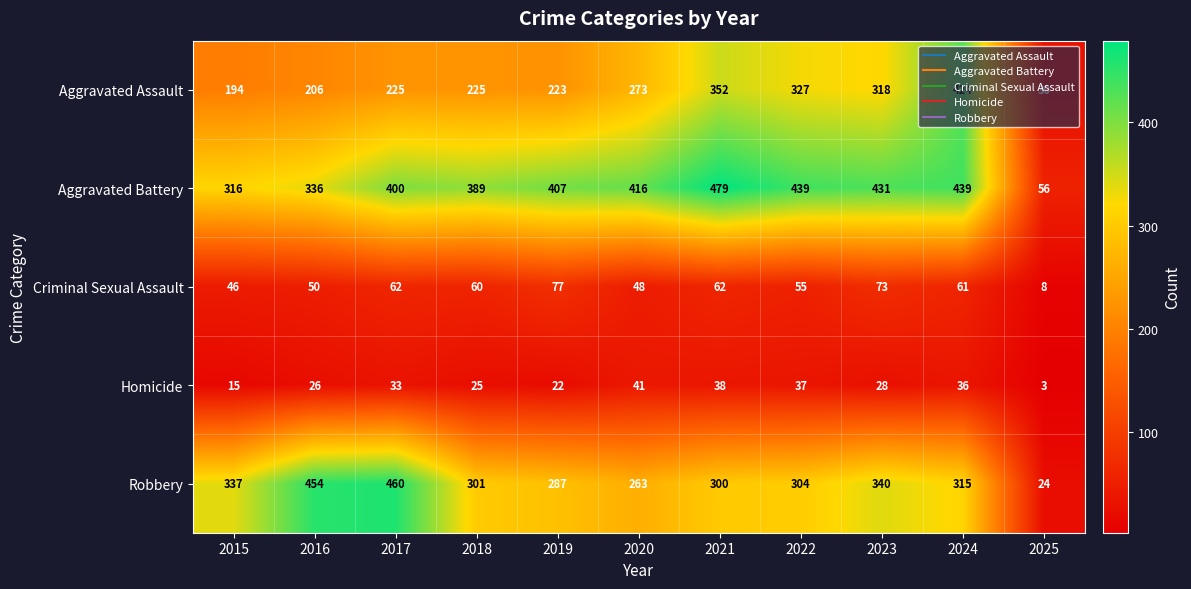

What is the average value of the Homicide series?

28